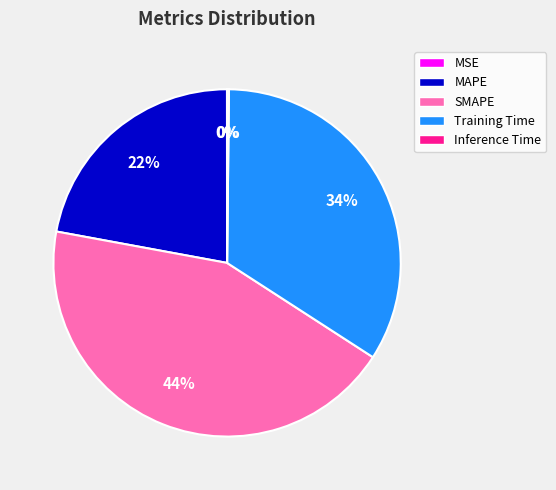

Which category has the biggest portion of the pie?

SMAPE